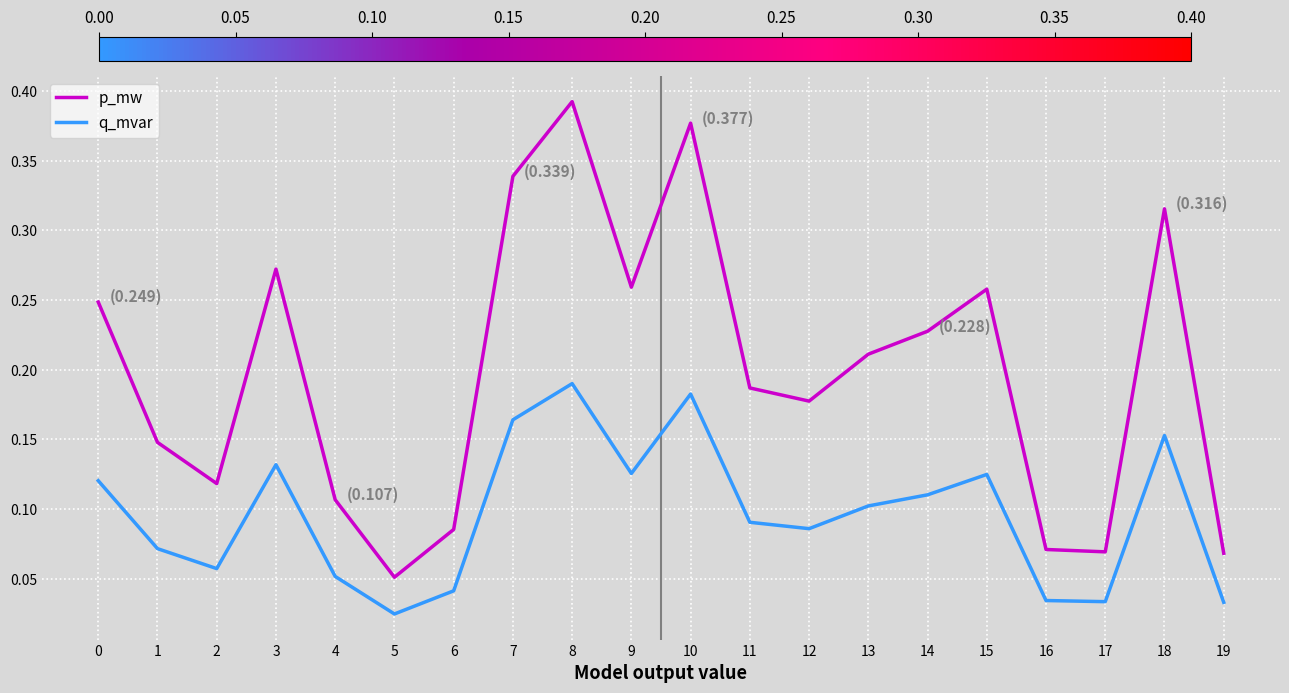

Is the value of p_mw at 6 greater than the value of q_mvar at 11?

No